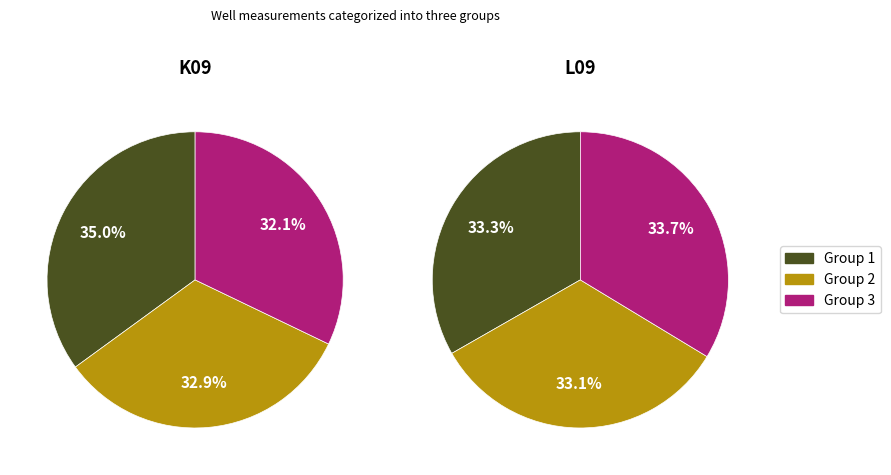

True or false: K09 accounts for 19% of the total.

False